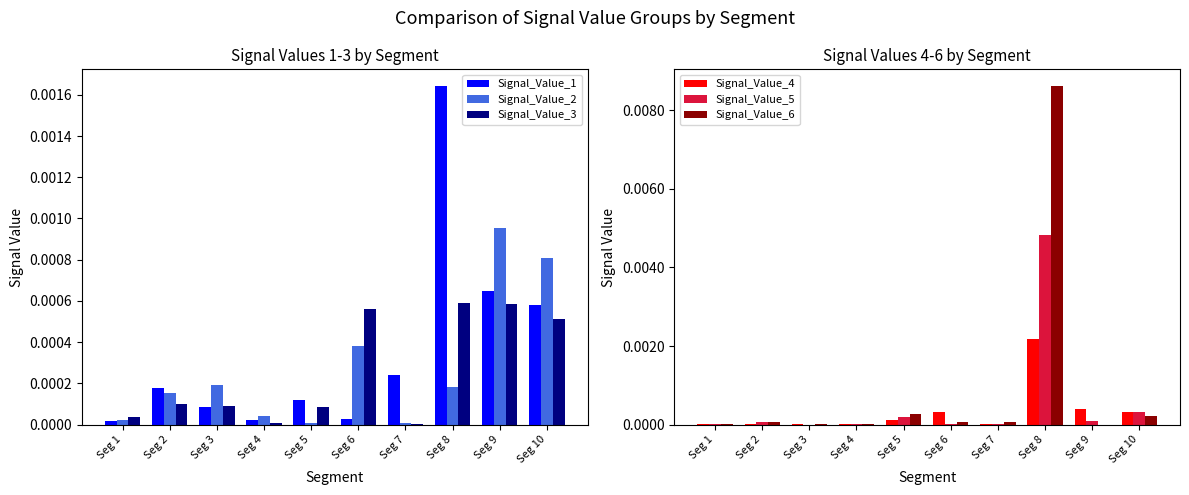

At Seg 6, list the series in order from largest to smallest.

Signal_Value_3, Signal_Value_2, Signal_Value_4, Signal_Value_6, Signal_Value_1, Signal_Value_5